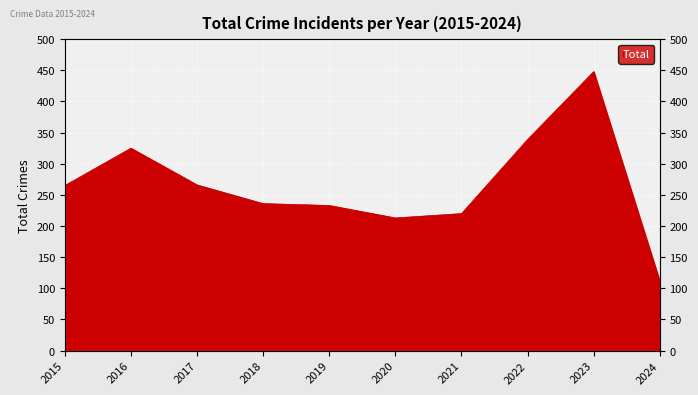

What is the change in value from 2021 to 2024?

-109